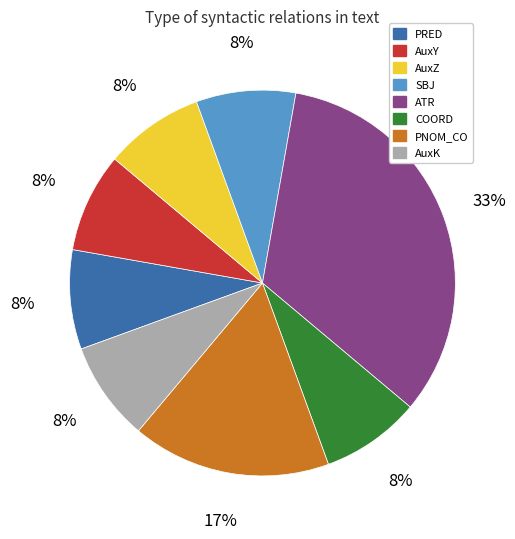

True or false: ATR accounts for 33% of the total.

True